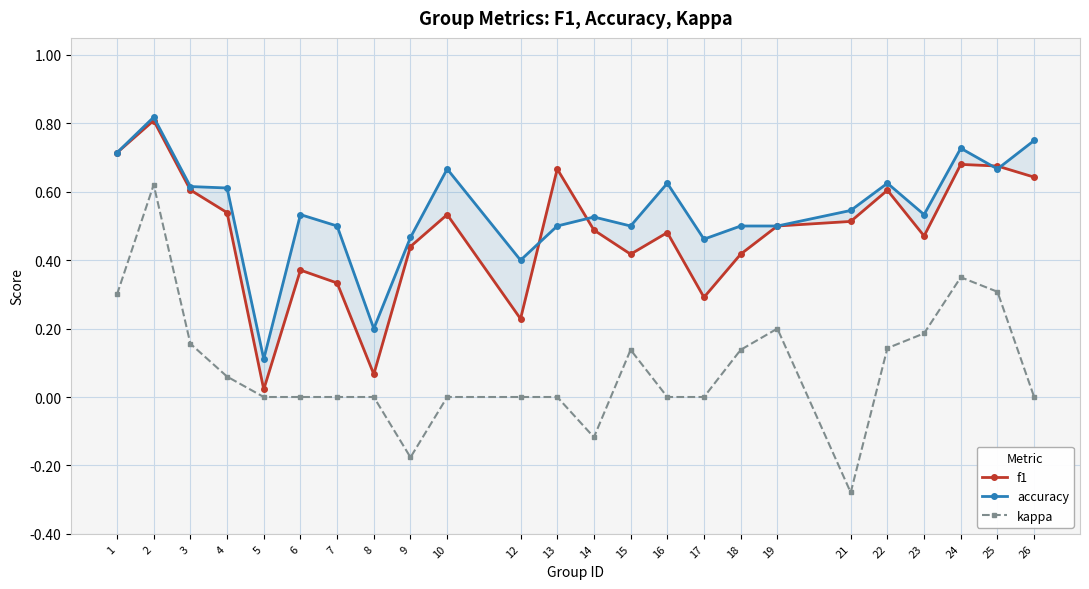

What is the value of the f1 point at the 15th from the left?

0.5